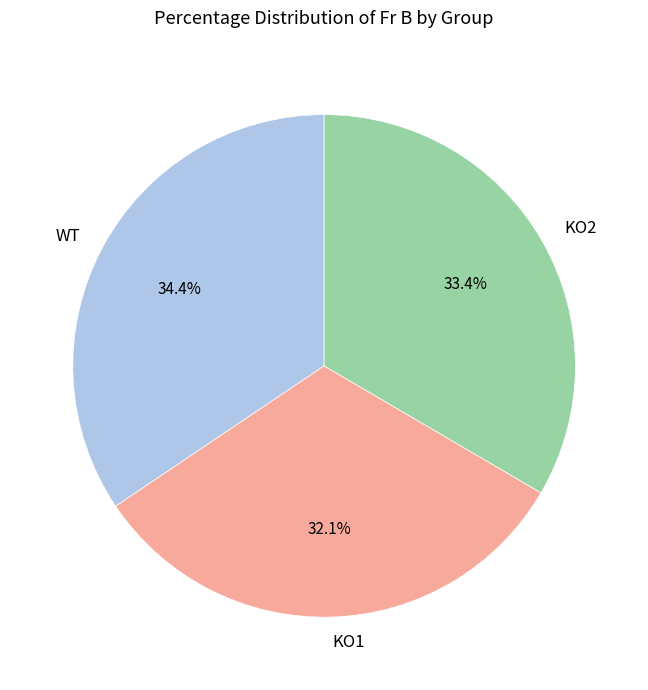

True or false: KO2 accounts for 46% of the total.

False